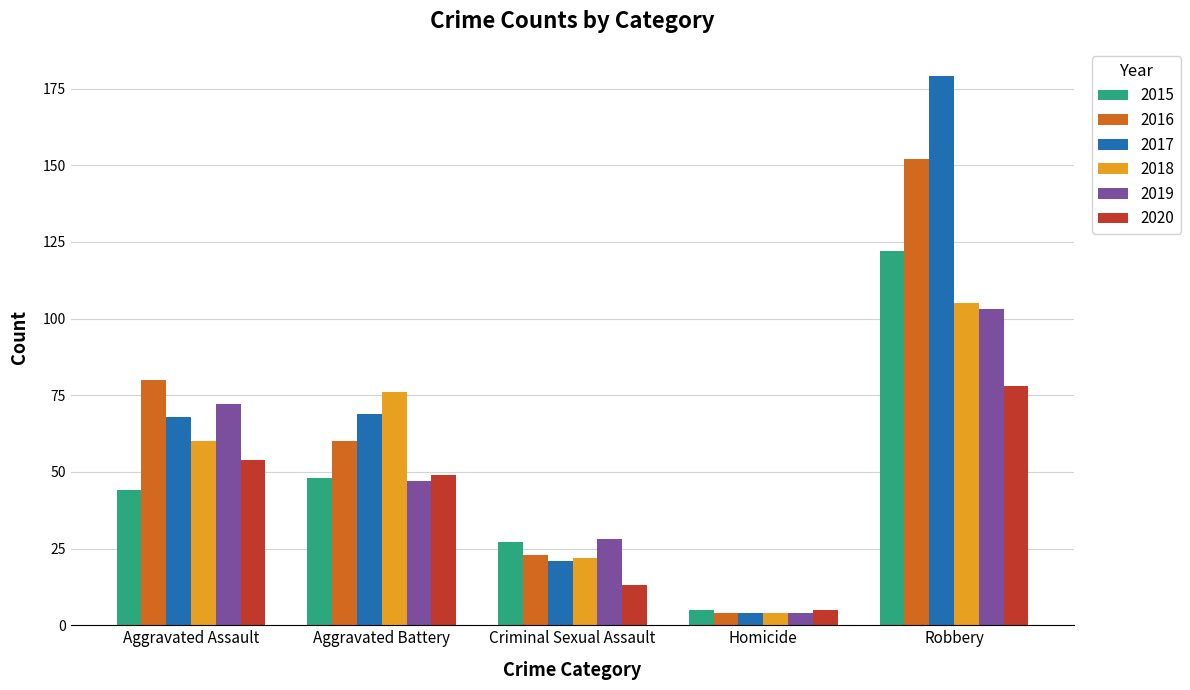

What are all the series names shown in the legend?

2015, 2016, 2017, 2018, 2019, 2020